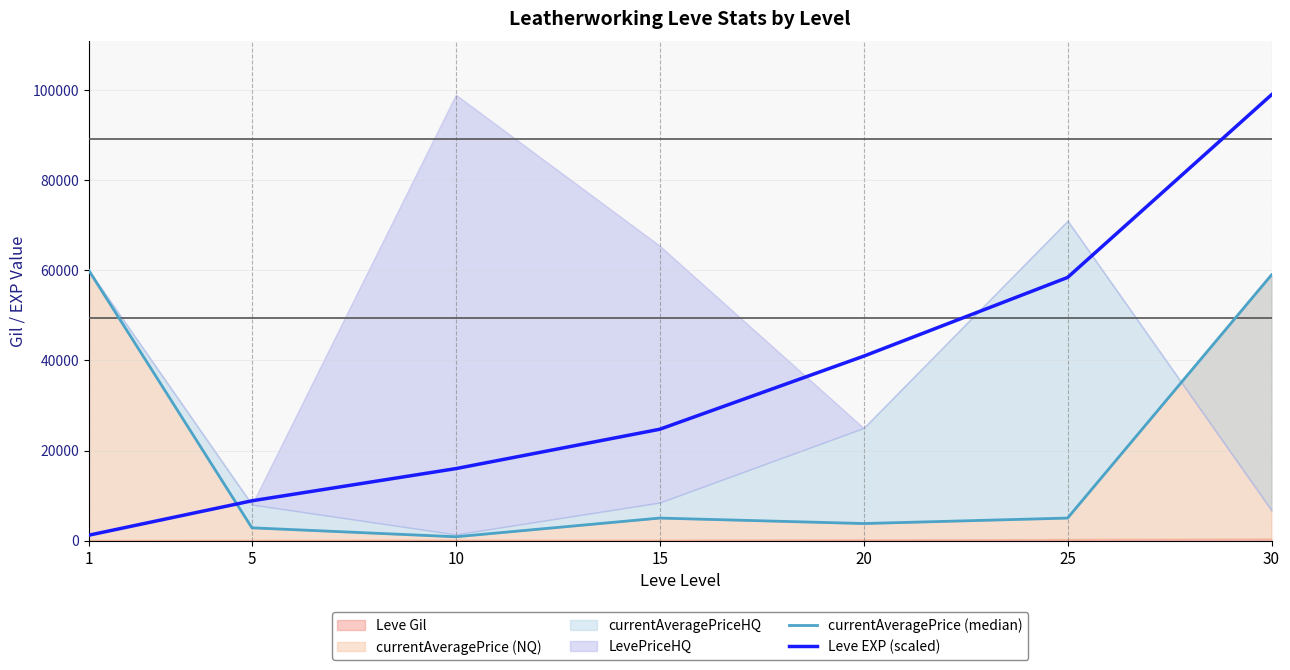

What is the sum of the currentAveragePrice (median) values at 15 and 30?

64000.0